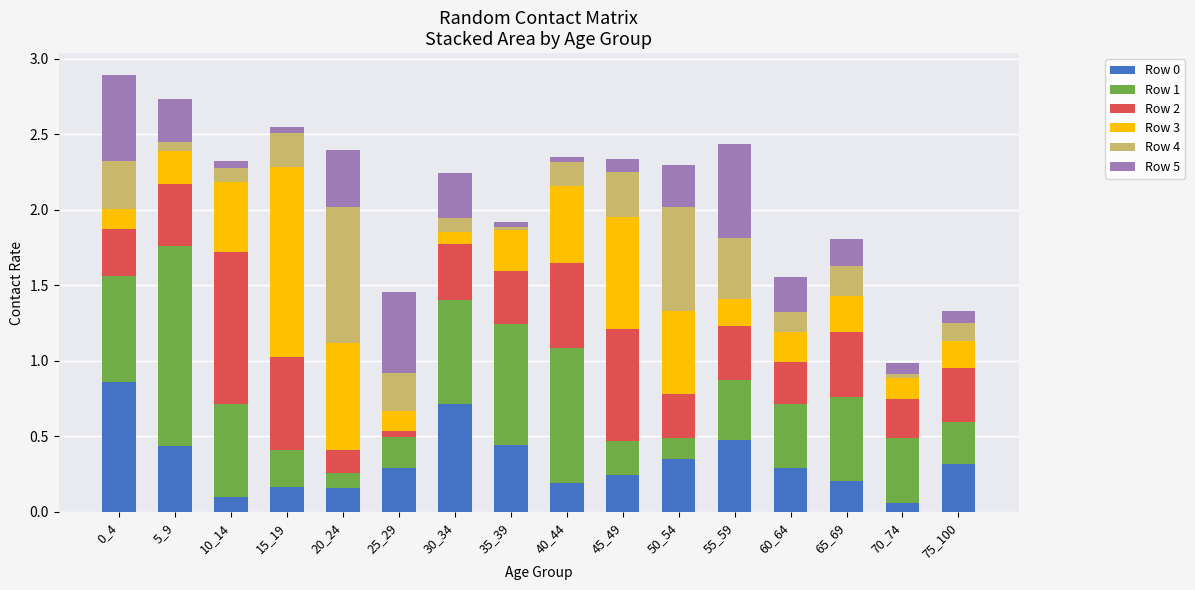

What is the sum of the Row 0 values at 0_4 and 60_64?

1.1